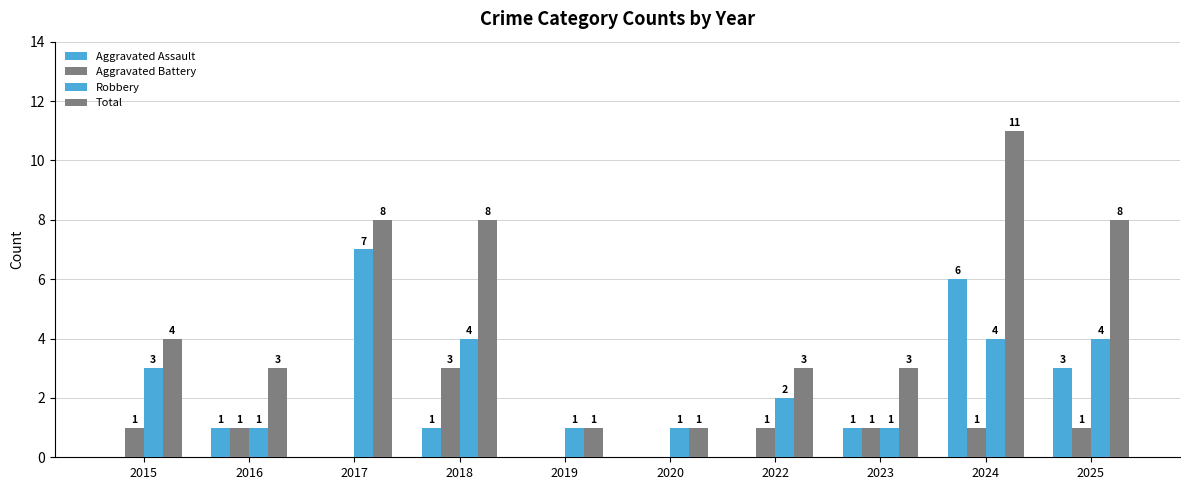

Which series has the largest total across all categories?

Total